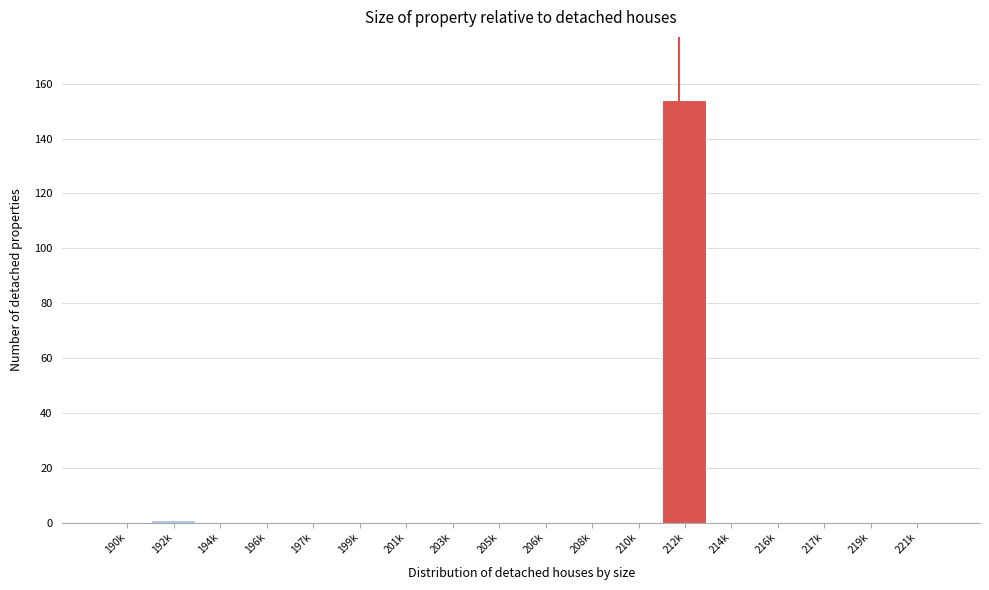

Reading right to left, list all the values displayed in this chart.

221k=0	219k=0	217k=0	216k=0	214k=0	212k=154	210k=0	208k=0	206k=0	205k=0	203k=0	201k=0	199k=0	197k=0	196k=0	194k=0	192k=1	190k=0